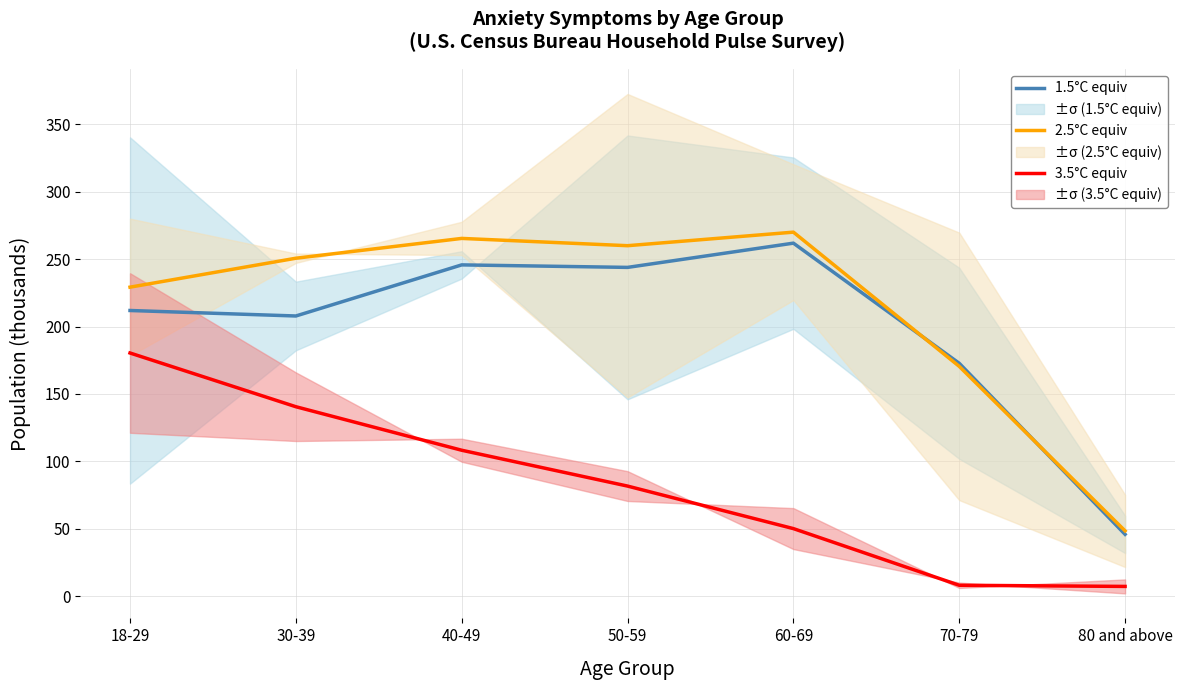

What value does the 2.5°C equiv series have at 18-29?

229.2